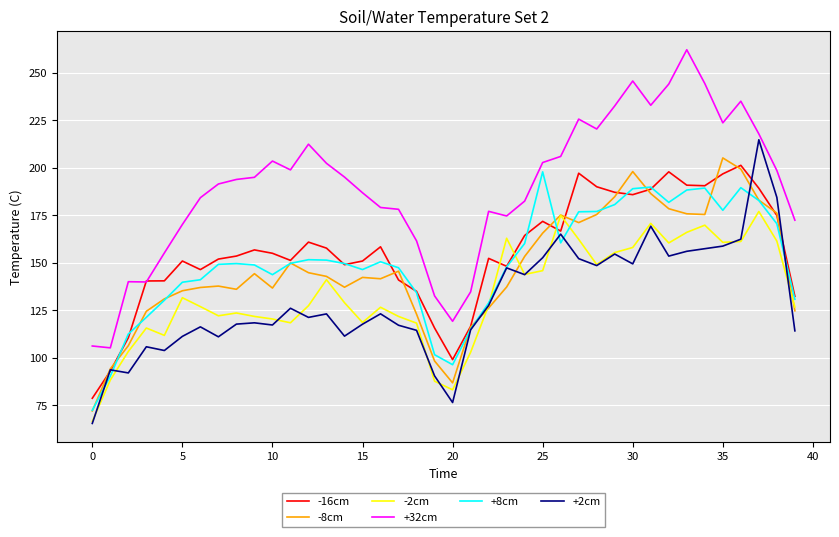

What is the lowest value of the +8cm series?

72.4